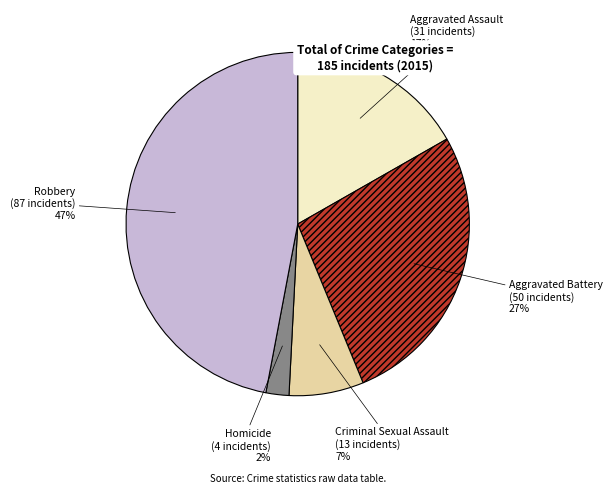

To the nearest percent, what is the combined percentage of Criminal Sexual Assault and Aggravated Assault?

24%